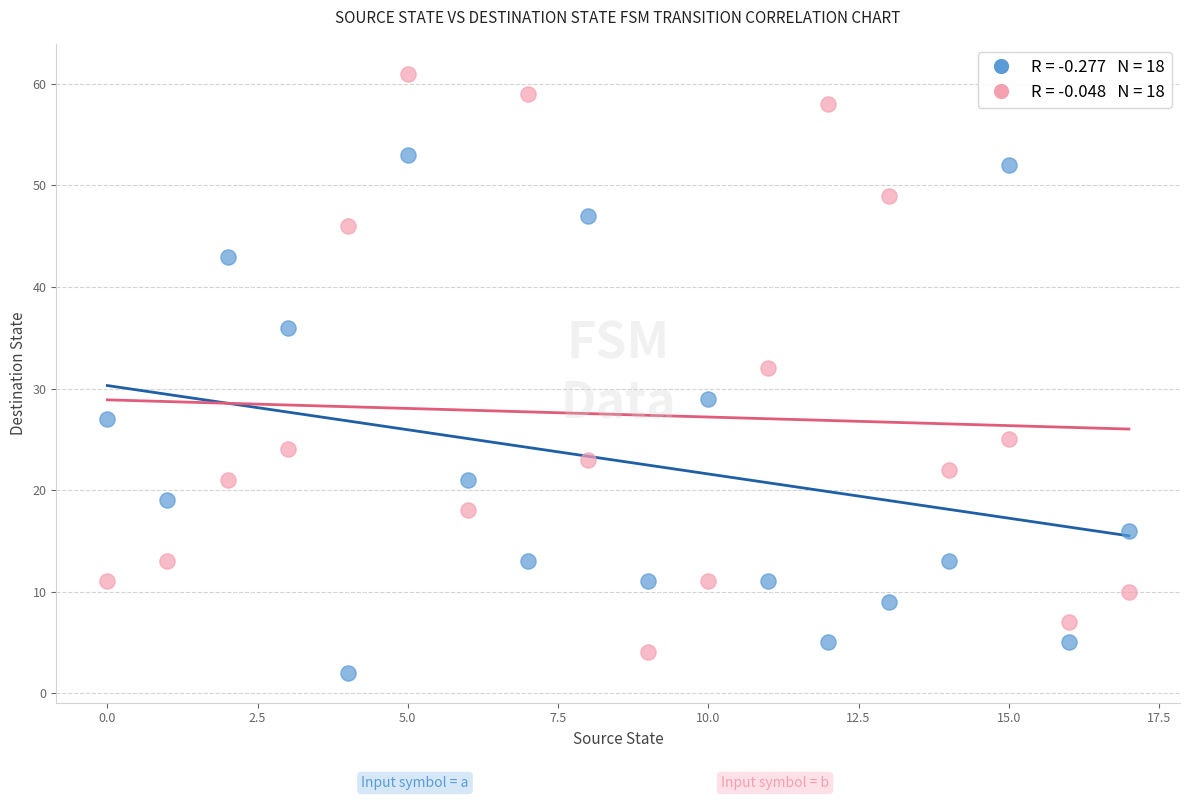

Across all series, what Y value is closest to 31?

32